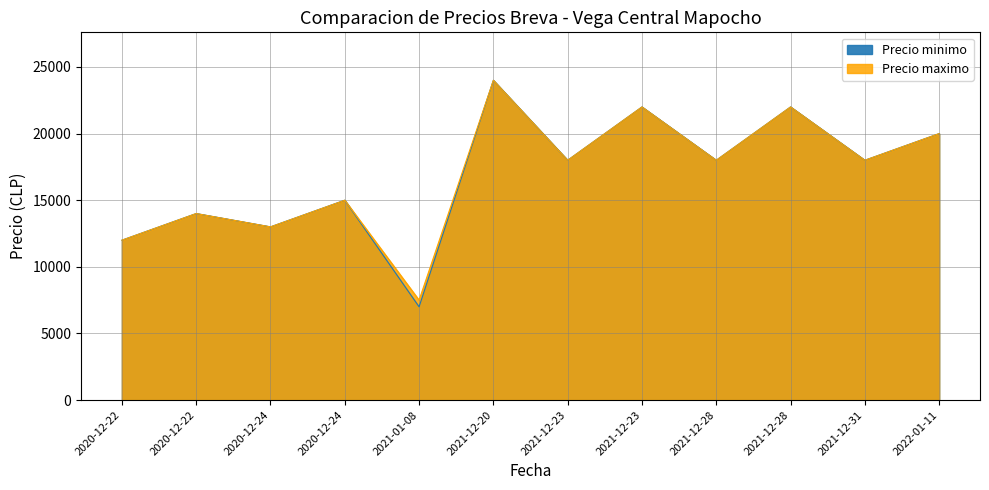

True or false: Precio maximo and Precio minimo cross at least once.

False